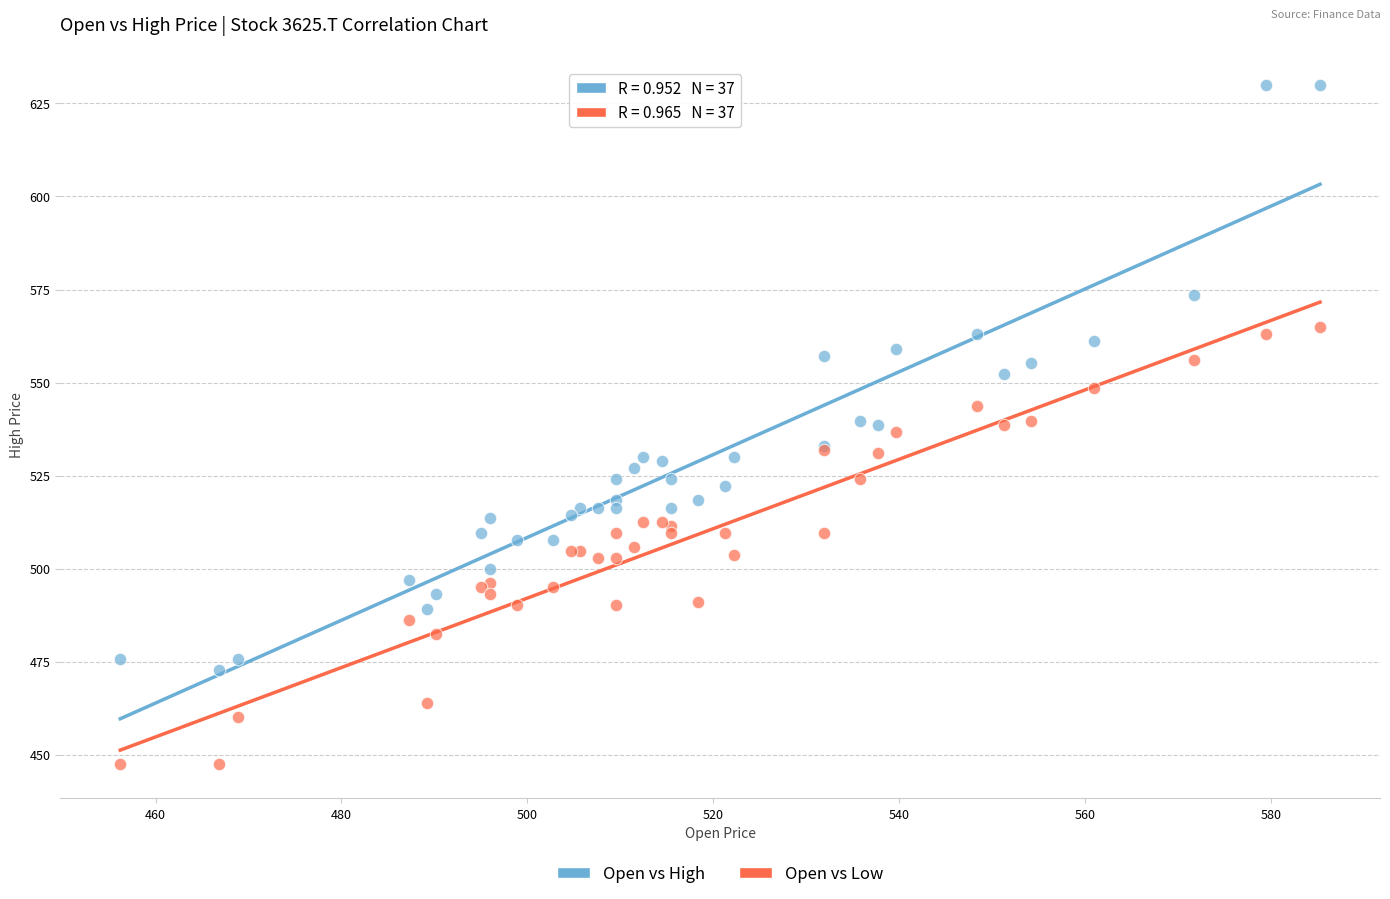

Which series reaches the minimum Y coordinate?

Open vs Low